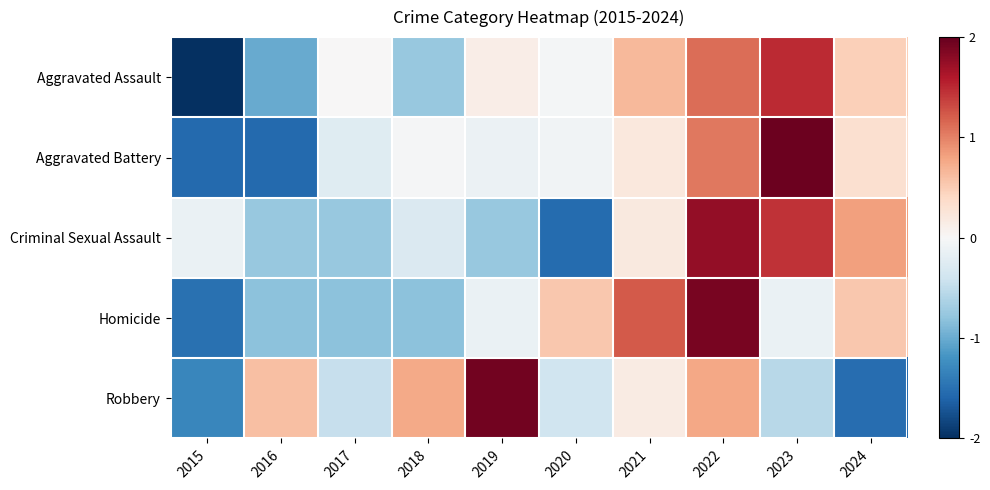

At how many categories does at least one series exceed -1?

10